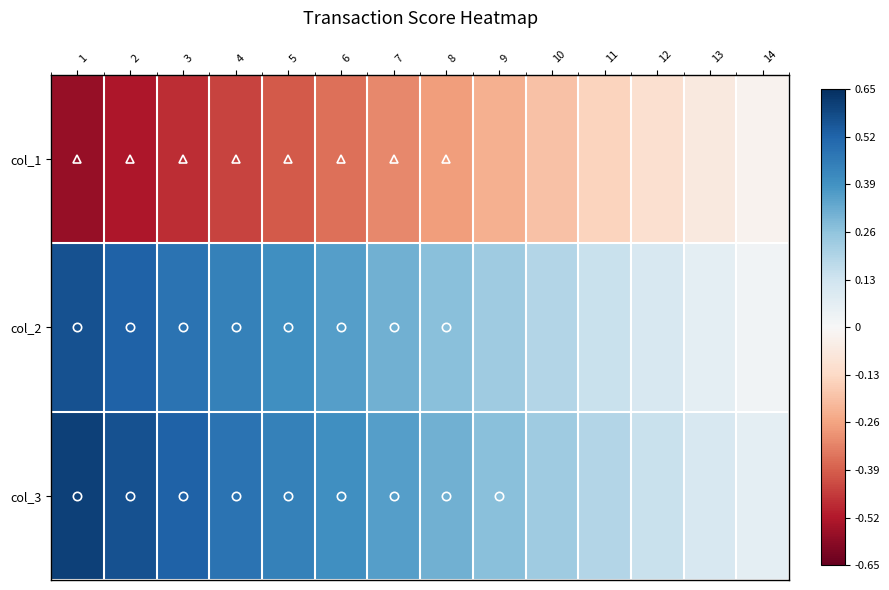

At which category is the sum across all series the highest?

1